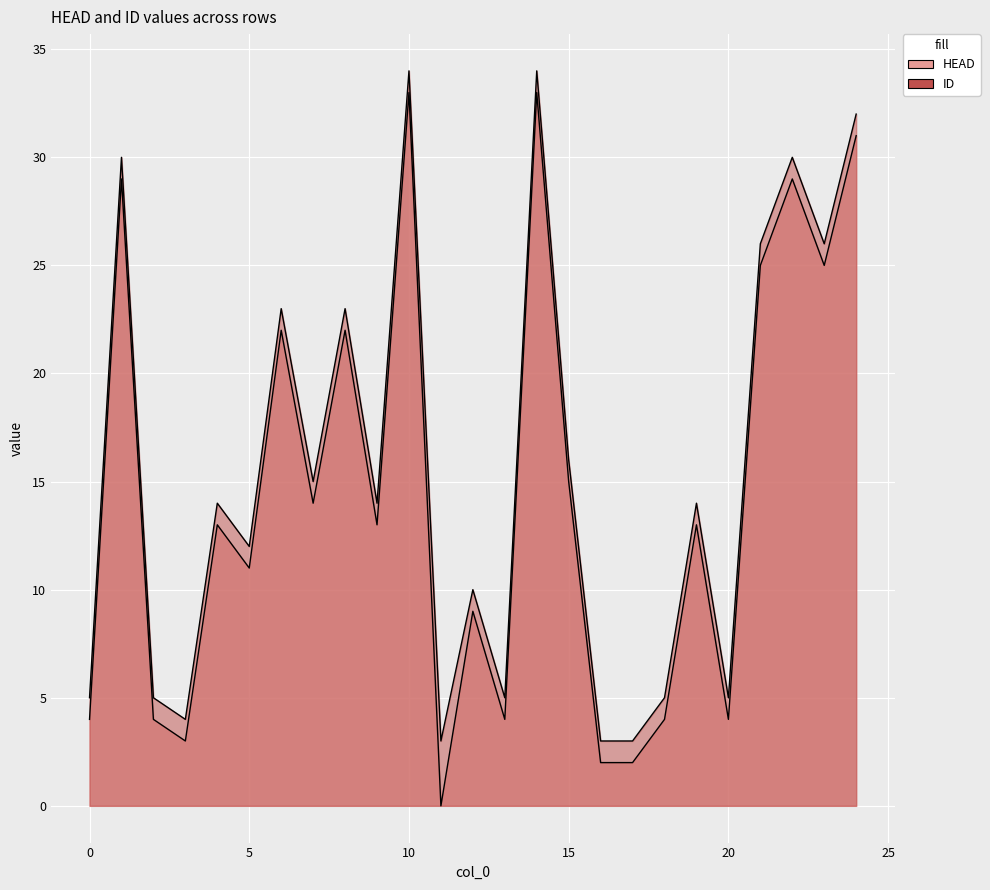

Where is HEAD nearest to the value 16?

15